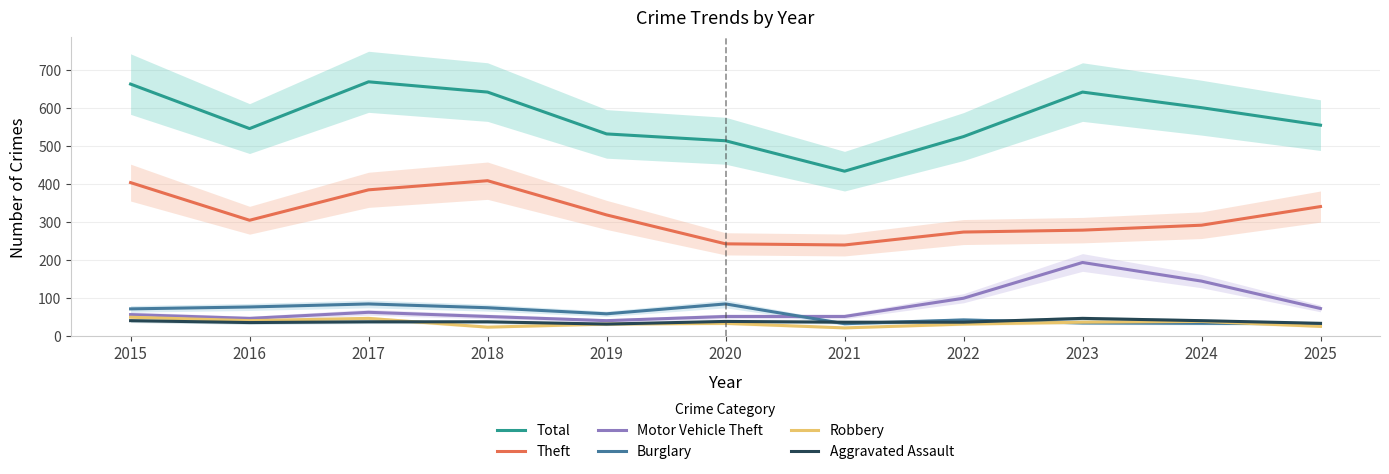

Reading right to left, list all the values displayed in this chart.

Total: 2025=555	2024=601	2023=642	2022=525	2021=434	2020=514	2019=532	2018=642	2017=669	2016=546	2015=663
Theft: 2025=341	2024=292	2023=279	2022=274	2021=240	2020=243	2019=319	2018=409	2017=385	2016=305	2015=404
Motor Vehicle Theft: 2025=73	2024=145	2023=194	2022=100	2021=52	2020=52	2019=41	2018=52	2017=63	2016=47	2015=57
Burglary: 2025=33	2024=34	2023=35	2022=43	2021=33	2020=85	2019=59	2018=75	2017=85	2016=77	2015=72
Robbery: 2025=26	2024=39	2023=37	2022=32	2021=22	2020=34	2019=32	2018=24	2017=47	2016=41	2015=50
Aggravated Assault: 2025=34	2024=41	2023=47	2022=37	2021=37	2020=39	2019=32	2018=38	2017=38	2016=36	2015=41